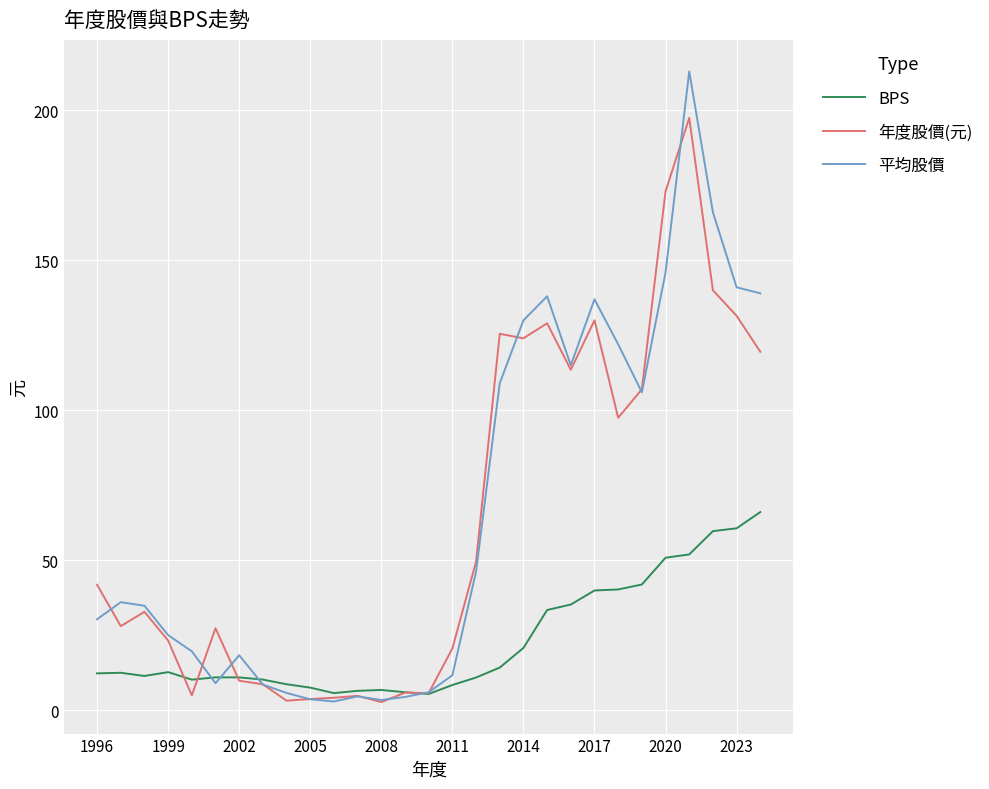

What is the maximum value shown in the chart?

213.0